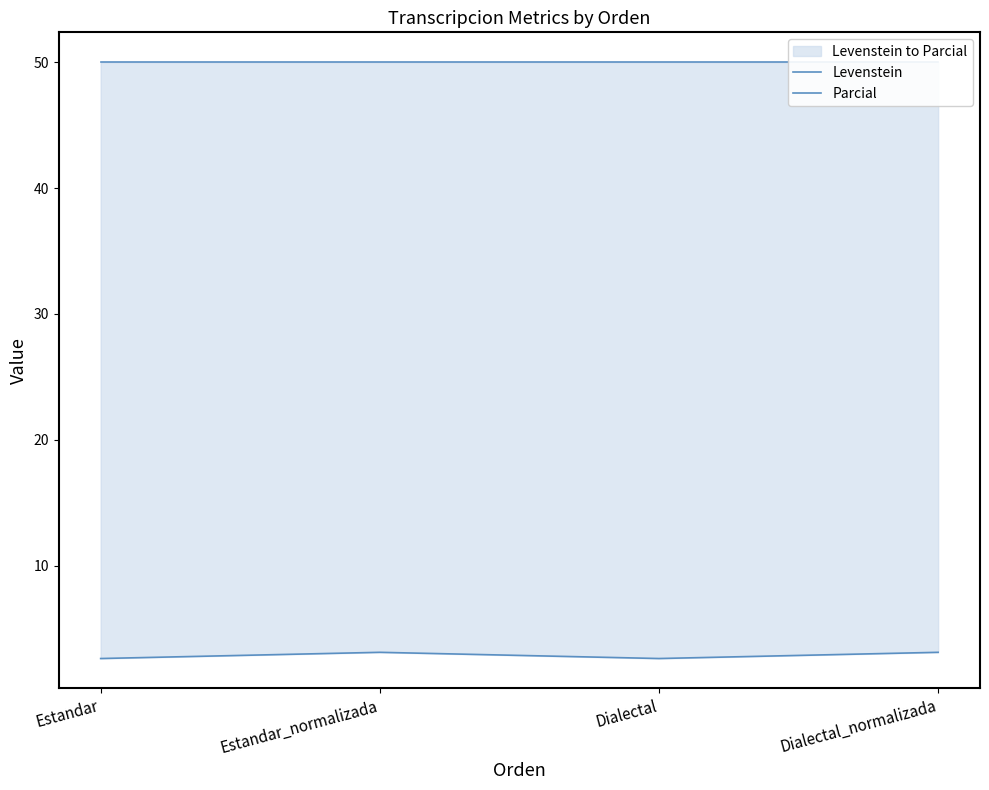

List the series in order of their overall mean, lowest first.

Levenstein, Parcial